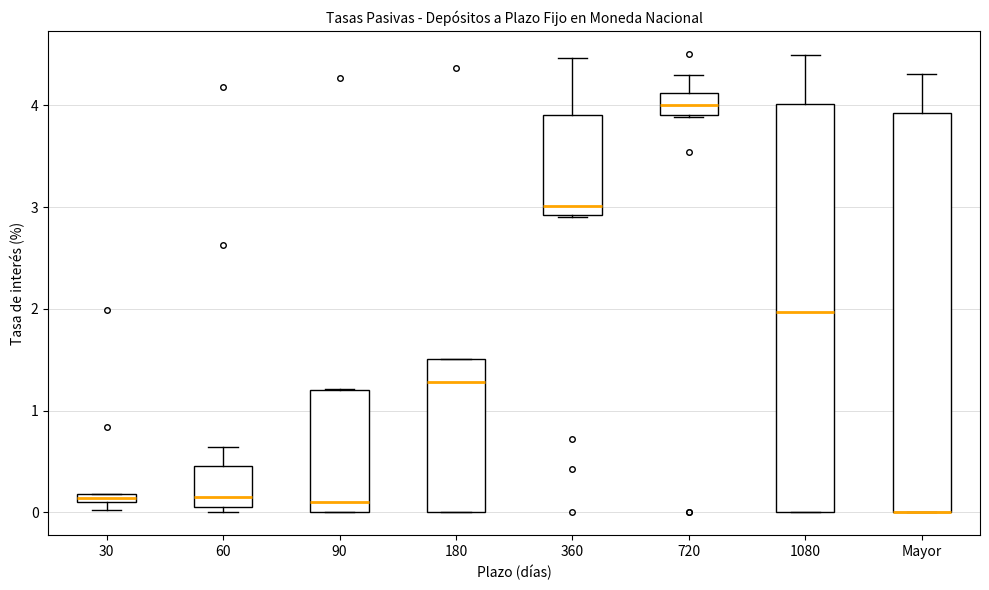

Where does the upper whisker of the box for Mayor end on the y-axis? The values are not printed on the chart, so give them approximately, as read against the axis.

4.3